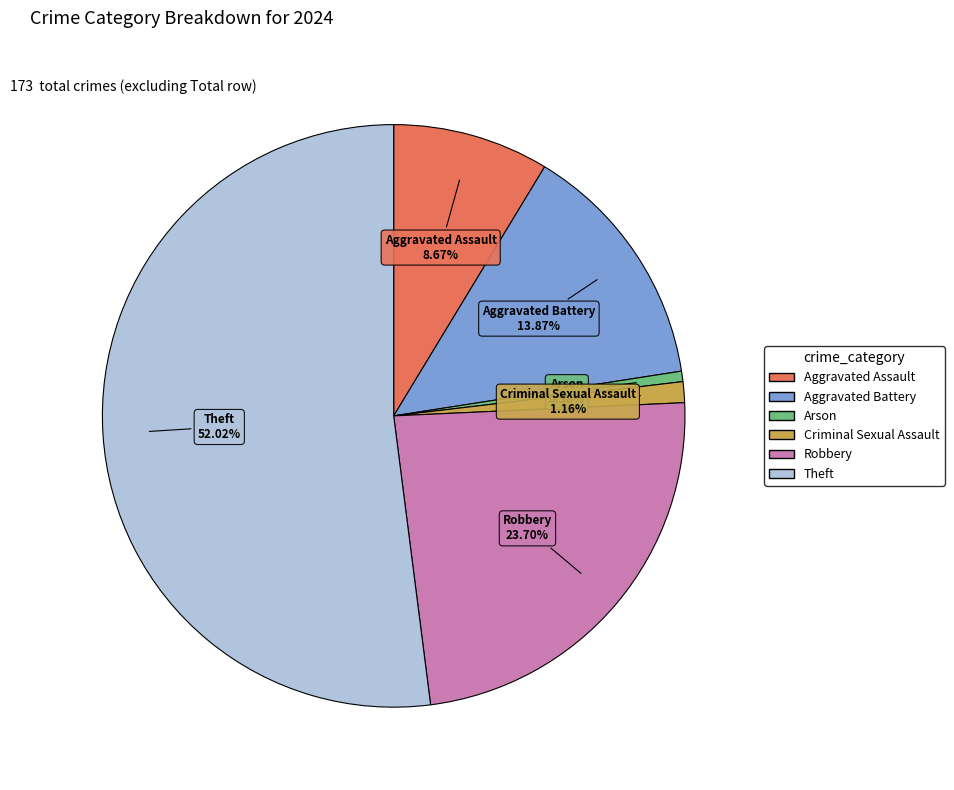

Is there any slice that represents more than half of the pie?

Yes